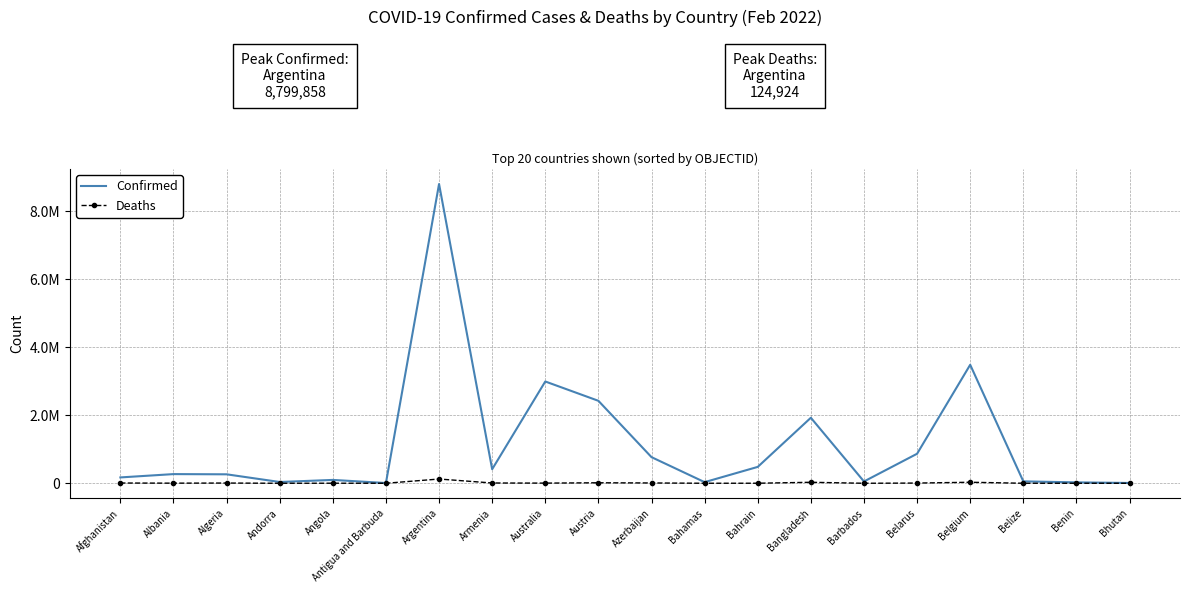

True or false: Confirmed and Deaths intersect in this chart.

False